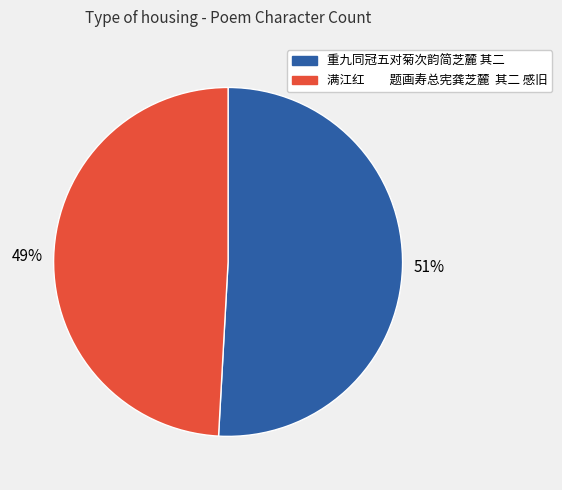

To the nearest percent, what is the difference between the largest and smallest slice percentages?

2%